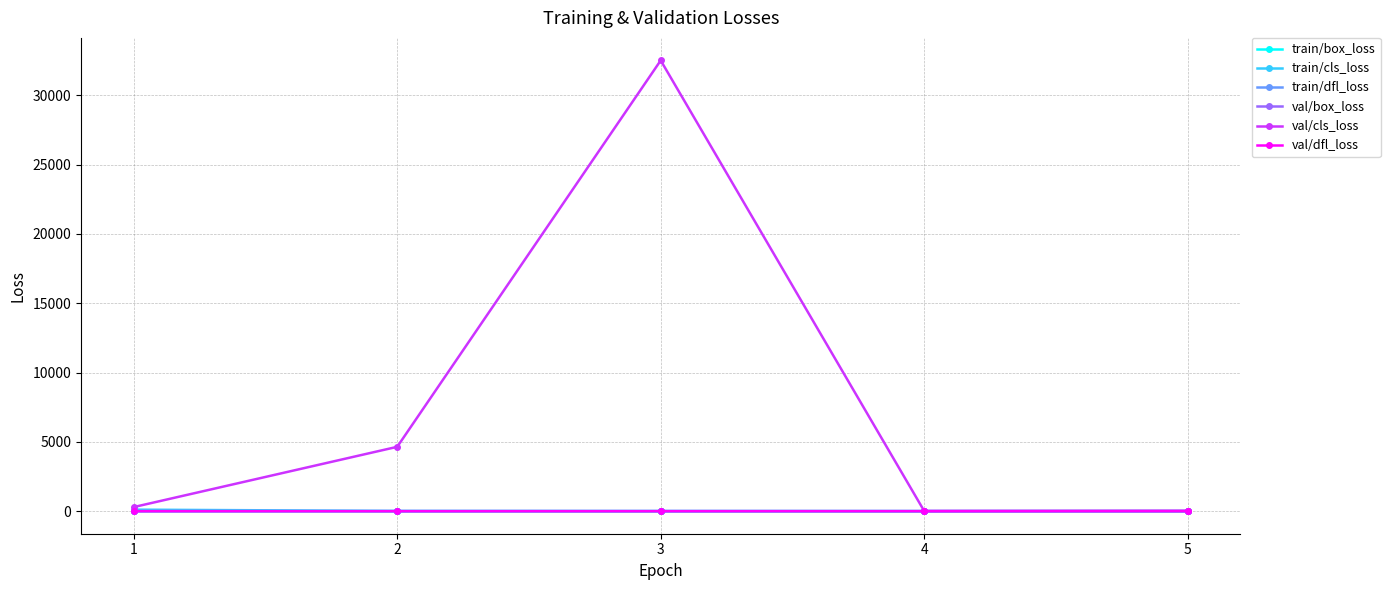

What is the difference between the highest and lowest values at 1?

296.0